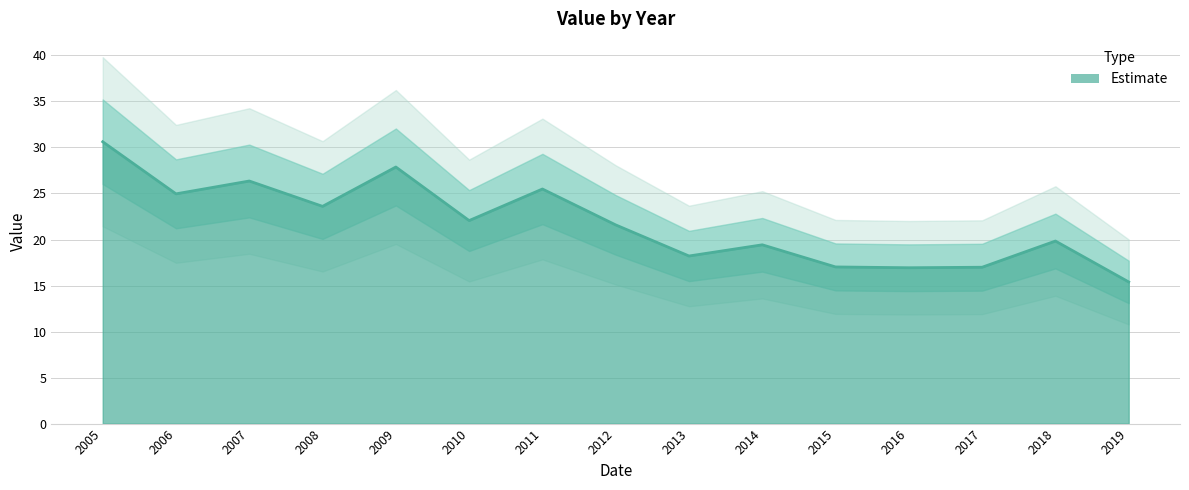

What is the smallest value displayed?

15.4